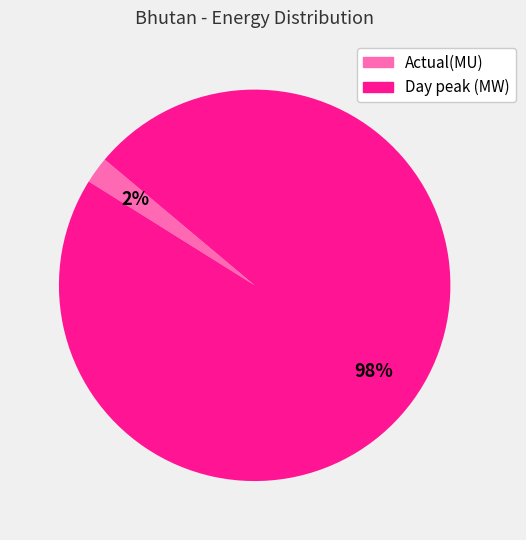

To the nearest percent, what is the average slice percentage?

50%